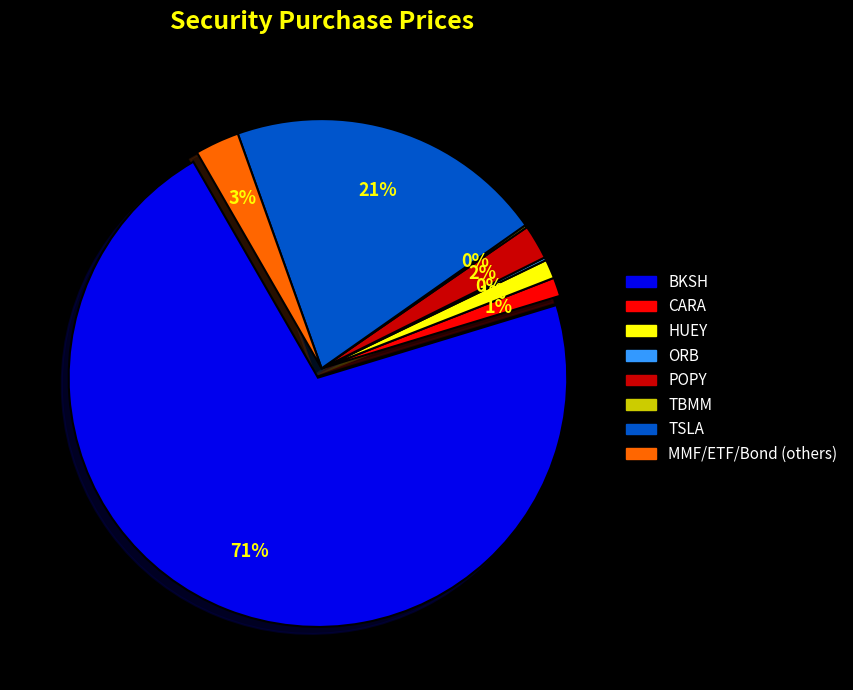

Which category has the biggest portion of the pie?

BKSH